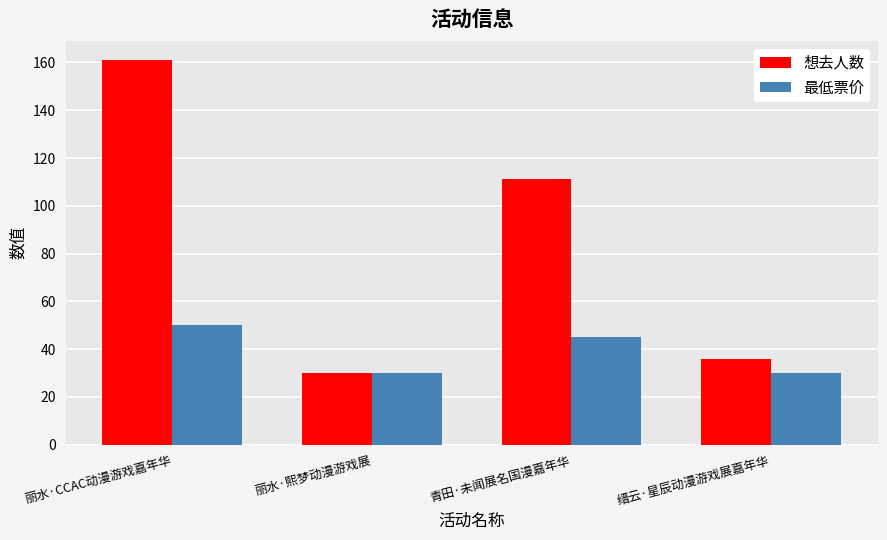

Reading left to right, transcribe all the data shown in this chart.

想去人数: 丽水·CCAC动漫游戏嘉年华=161.0	丽水·熙梦动漫游戏展=30.0	青田·未闻展名国漫嘉年华=111.0	缙云·星辰动漫游戏展嘉年华=36.0
最低票价: 丽水·CCAC动漫游戏嘉年华=50.0	丽水·熙梦动漫游戏展=29.9	青田·未闻展名国漫嘉年华=45.0	缙云·星辰动漫游戏展嘉年华=29.9